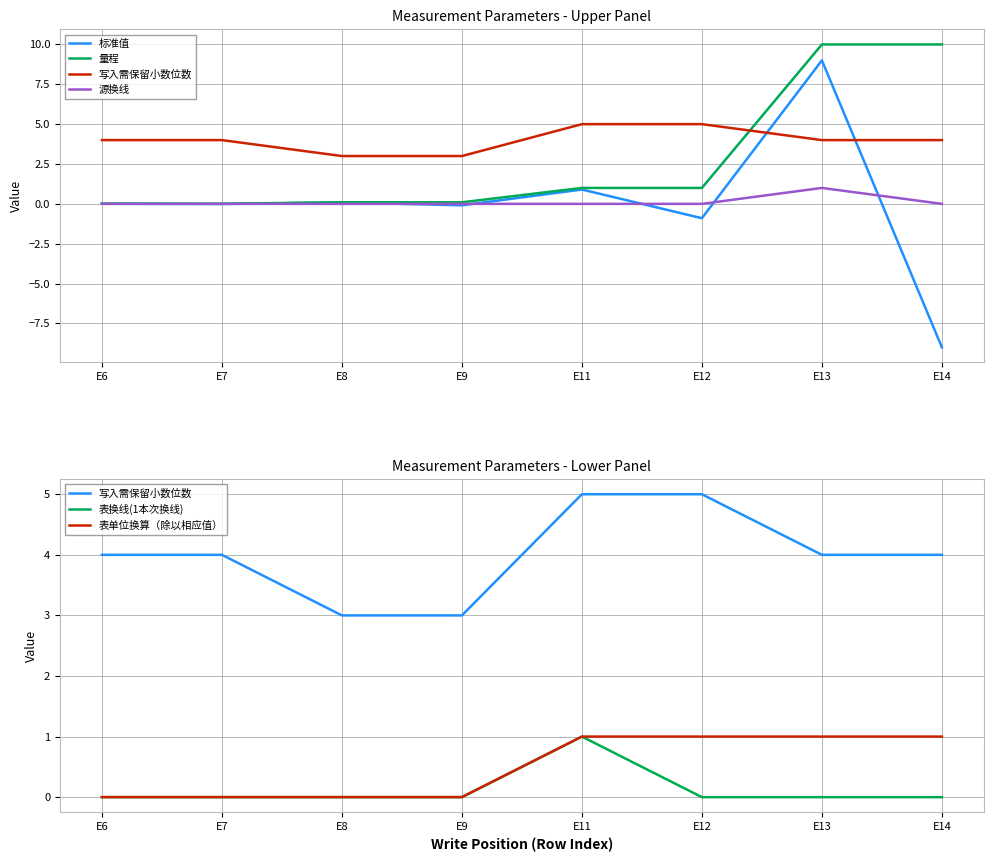

Reading right to left, extract all data points from this chart.

标准值: -9.0	9.0	-0.9	0.9	-0.1	0.1	-0.0	0.0
量程: 10.0	10.0	1.0	1.0	0.1	0.1	0.0	0.0
写入需保留小数位数: 4.0	4.0	5.0	5.0	3.0	3.0	4.0	4.0
源换线: 0.0	1.0	0.0	0.0	0.0	0.0	0.0	0.0
表换线(1本次换线): 0.0	0.0	0.0	1.0	0.0	0.0	0.0	0.0
表单位换算（除以相应值）: 1.0	1.0	1.0	1.0	0.0	0.0	0.0	0.0